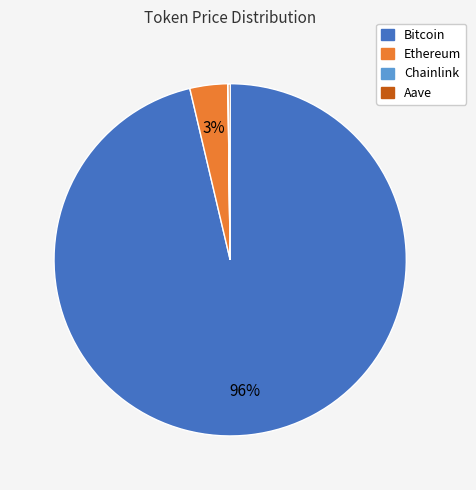

Do Ethereum and Bitcoin together represent more than half of the pie?

Yes